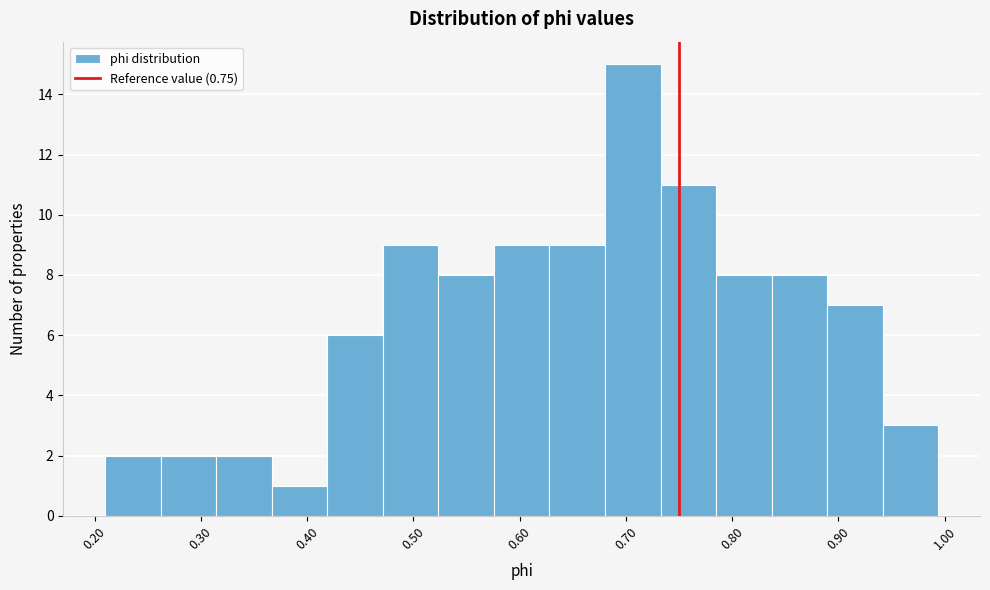

What is the height of the bar covering 0.37 to 0.42 on the x-axis? Neither the bar edges nor the heights are printed on the chart, so give them approximately, as read against the axes.

1